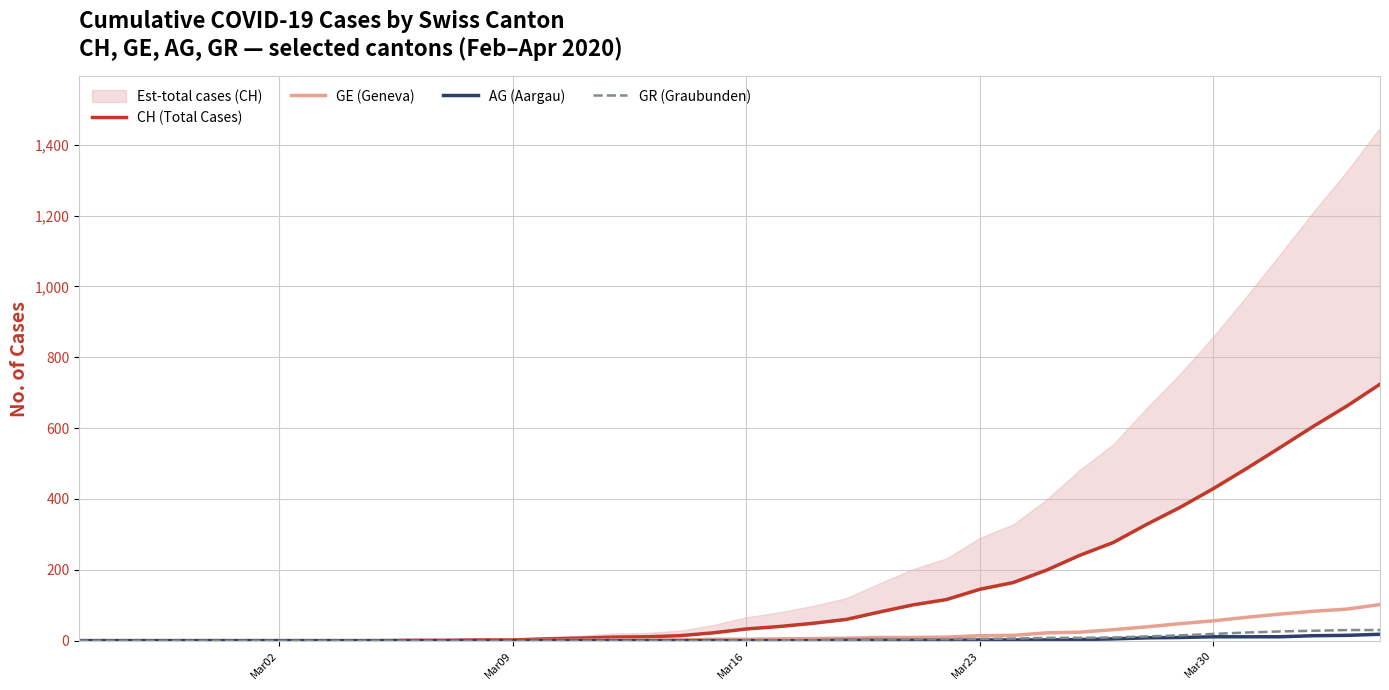

How many data points in CH (Total Cases) are less than 33?

20